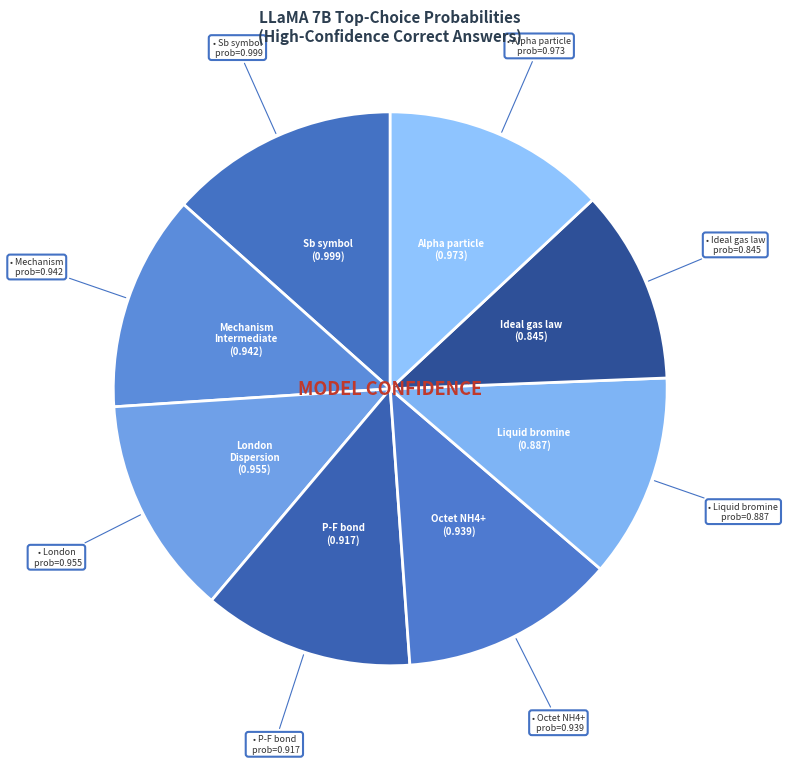

To the nearest percent, what is the difference between the largest and smallest slice percentages?

2%